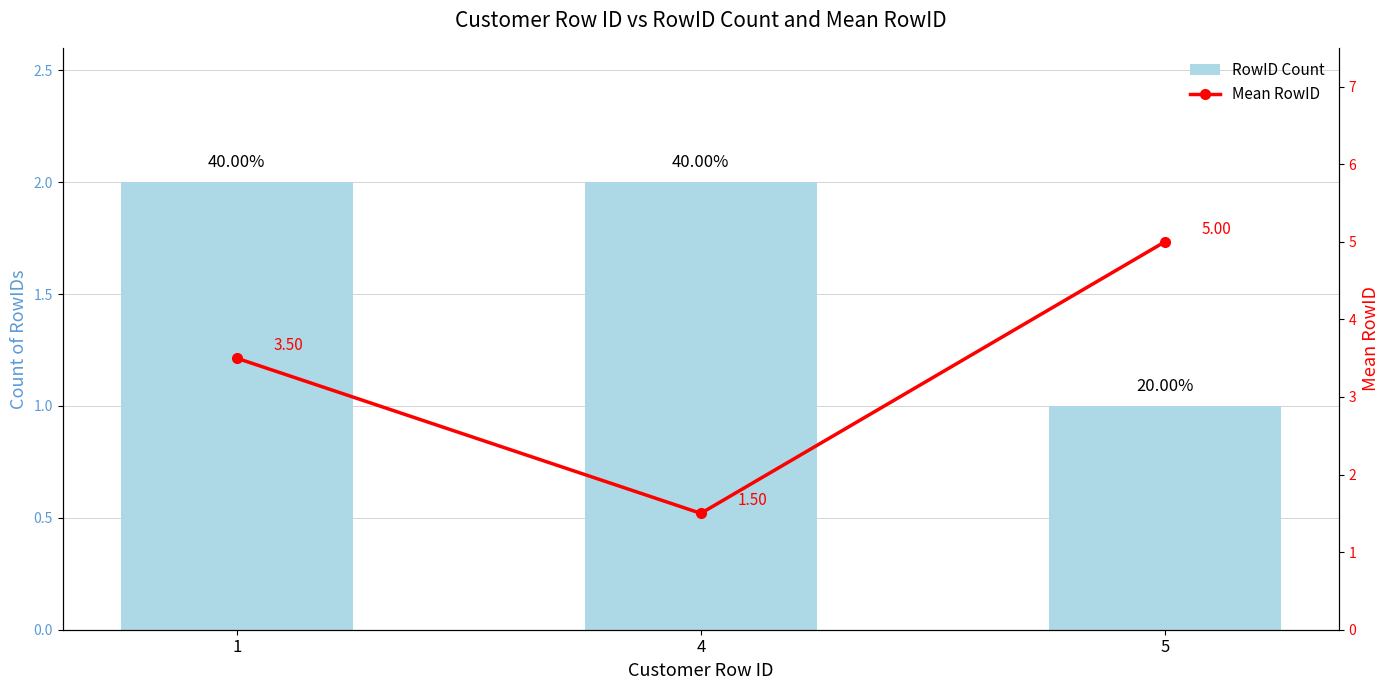

Reading left to right, extract all data points from this chart.

RowID Count: 2.0	2.0	1.0
Mean RowID: 3.5	1.5	5.0